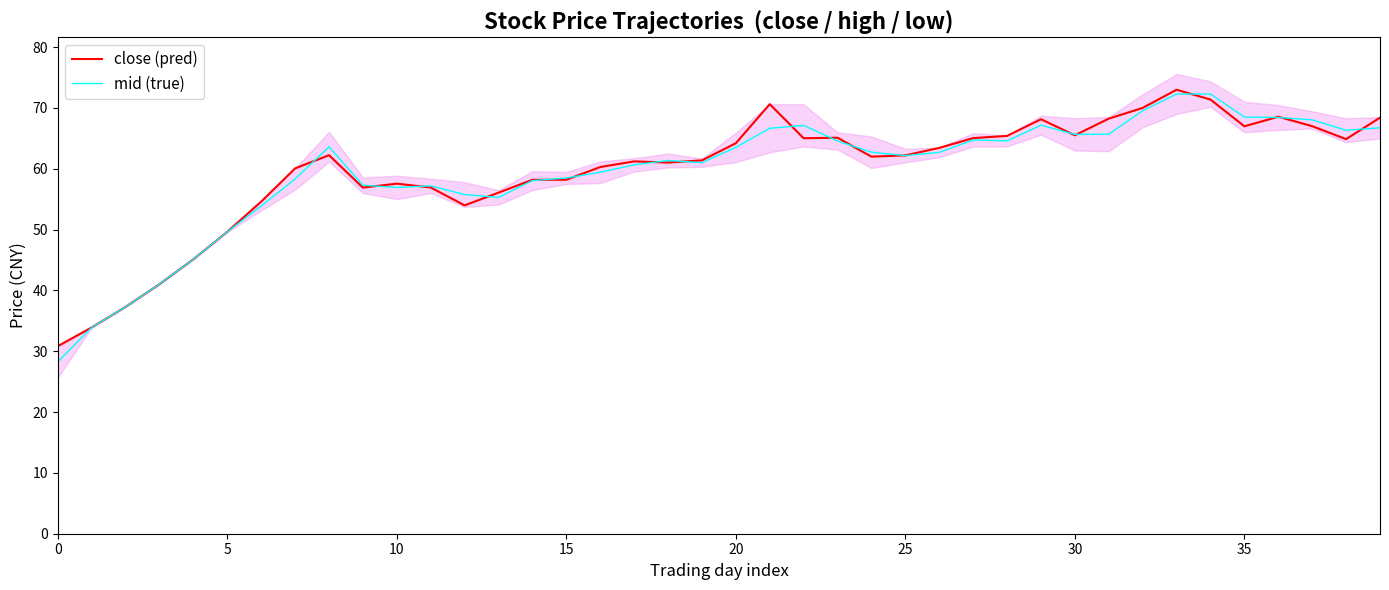

True or false: mid (true) has a value of 90.8 at 20.

False